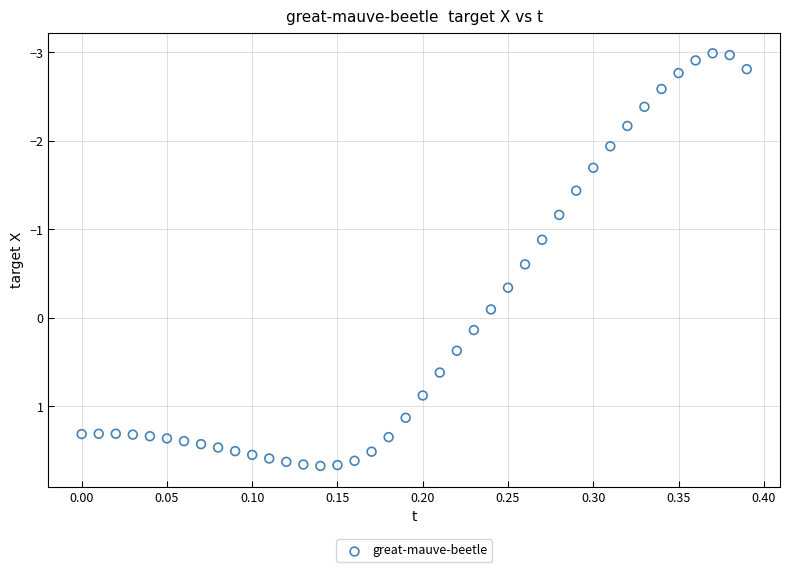

What is the range of X values (max minus min)?

0.4